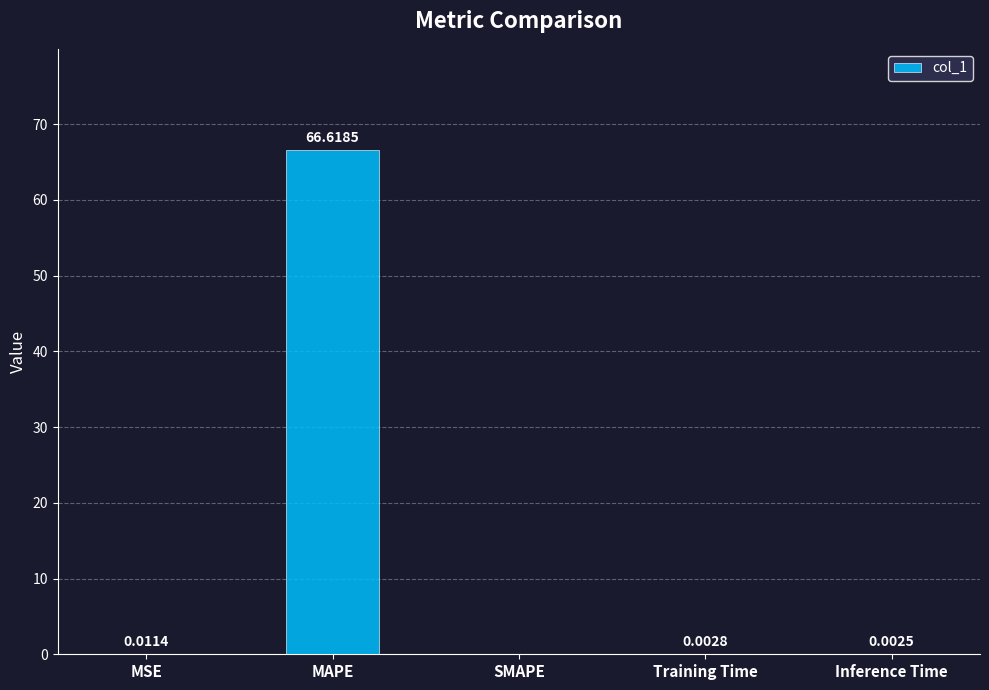

True or false: the data shows 19.8 at MAPE.

False